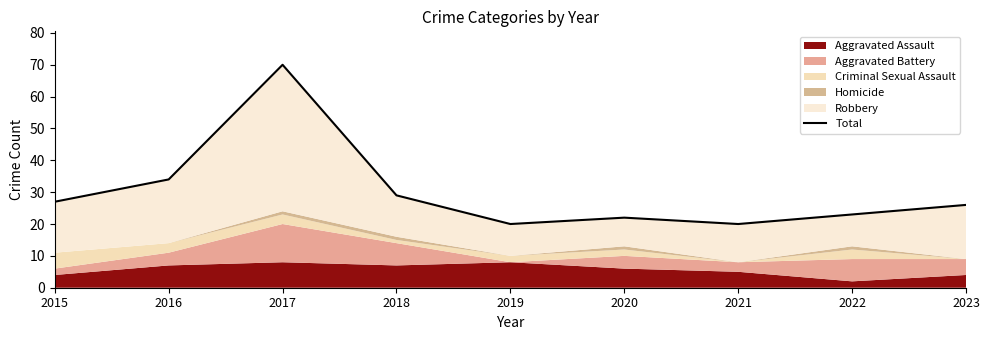

Read the value at 2018, to the nearest 10.

30